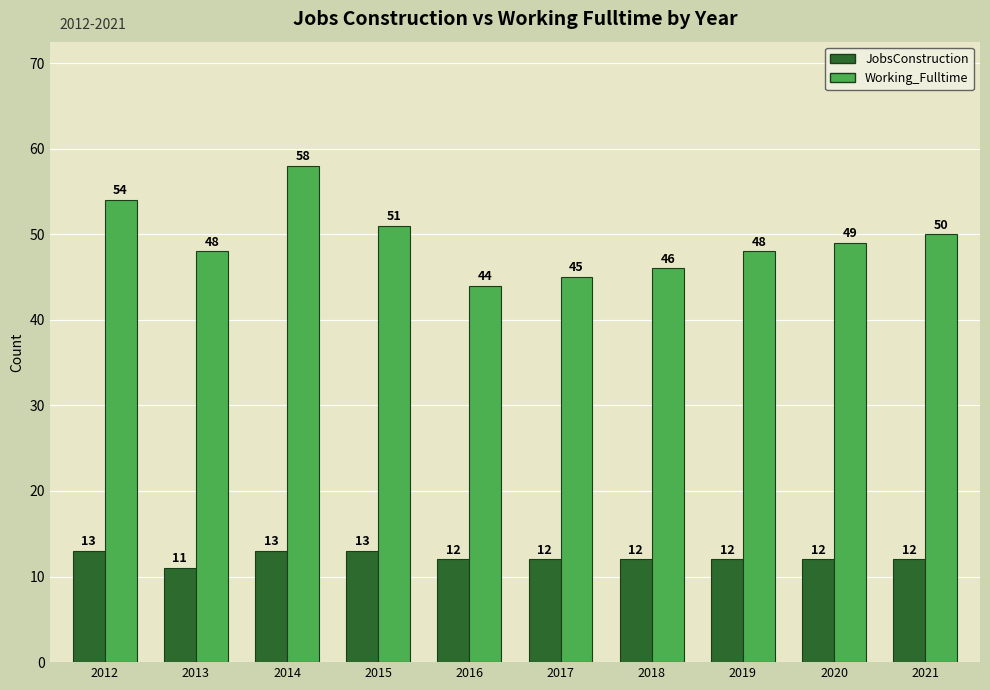

What is the value of the JobsConstruction bar at the 8th from the left?

12